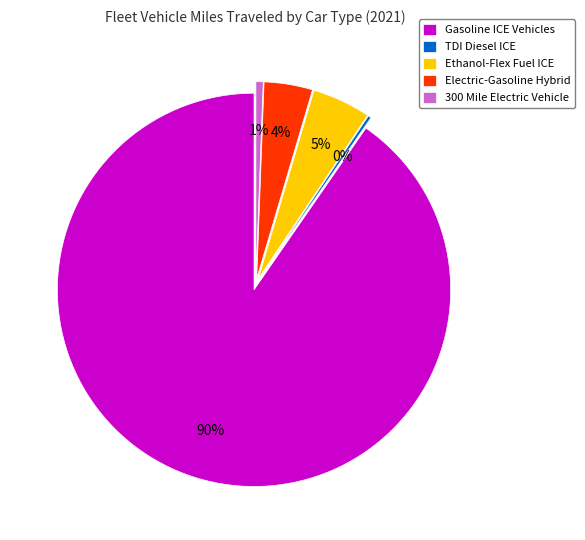

How many slices are in this pie chart?

5